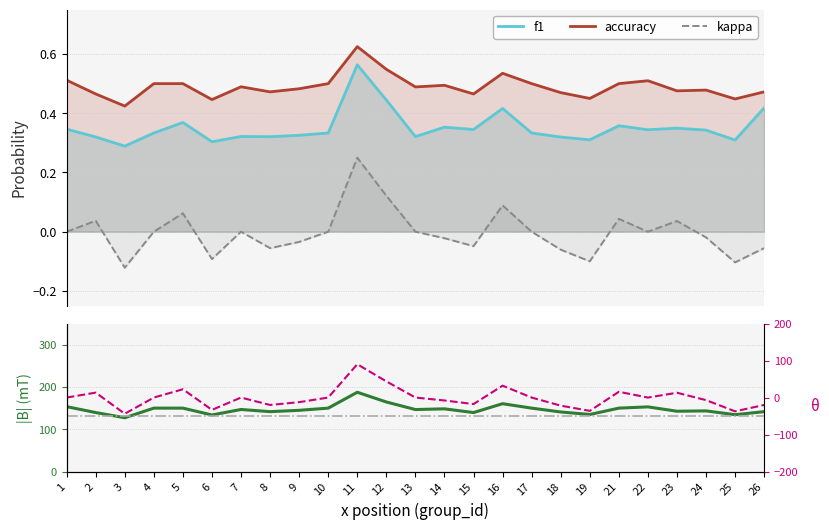

How many lines are shown in the chart?

5